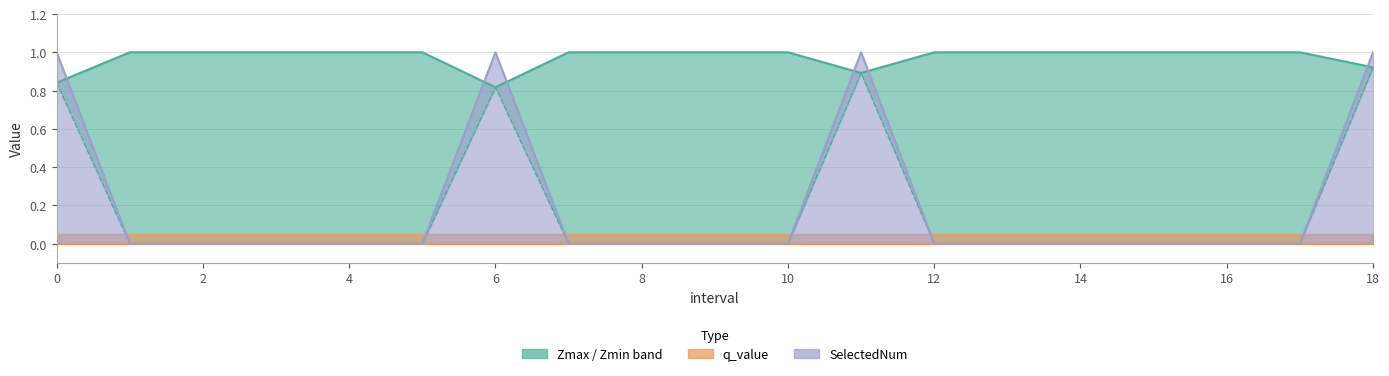

How many interior local peaks does the SelectedNum series have?

2